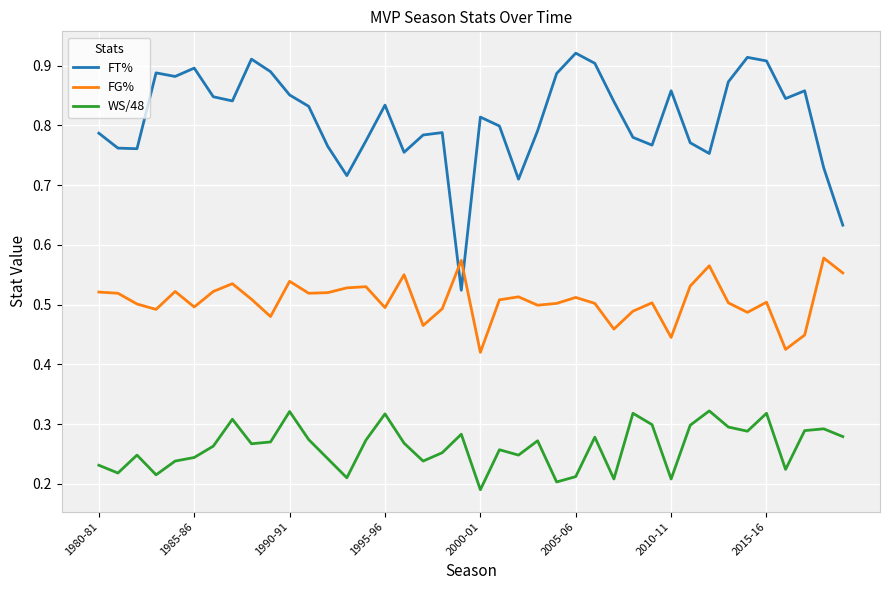

List the series in order of their overall mean, highest first.

FT%, FG%, WS/48